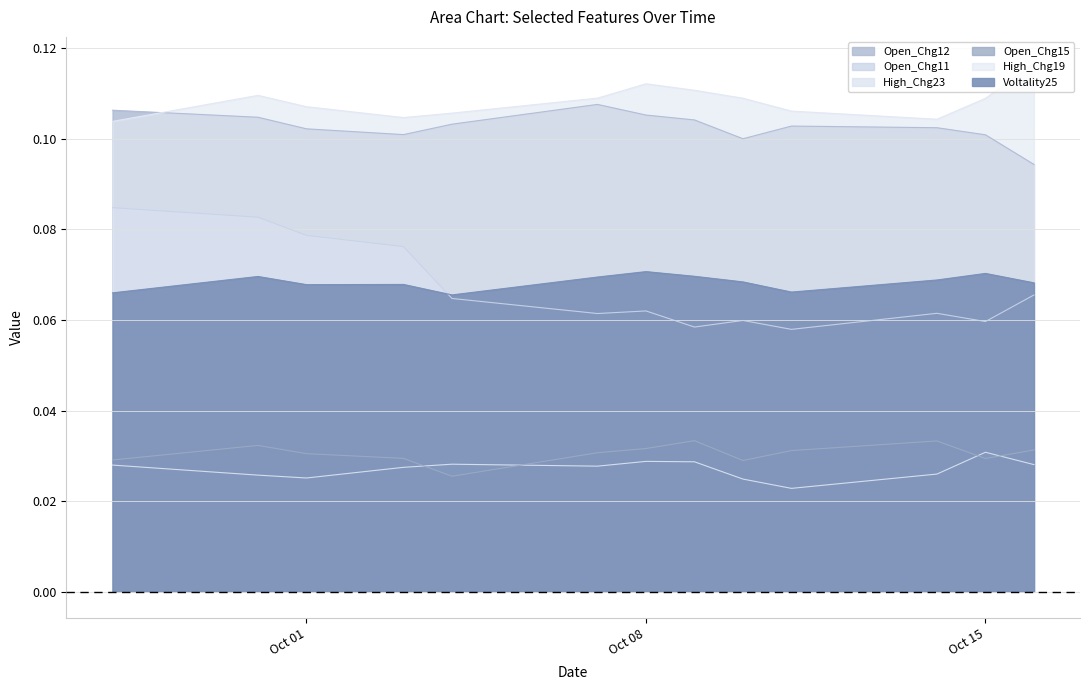

Which has a higher value, 2024-10-15 or 2024-09-30?

2024-09-30